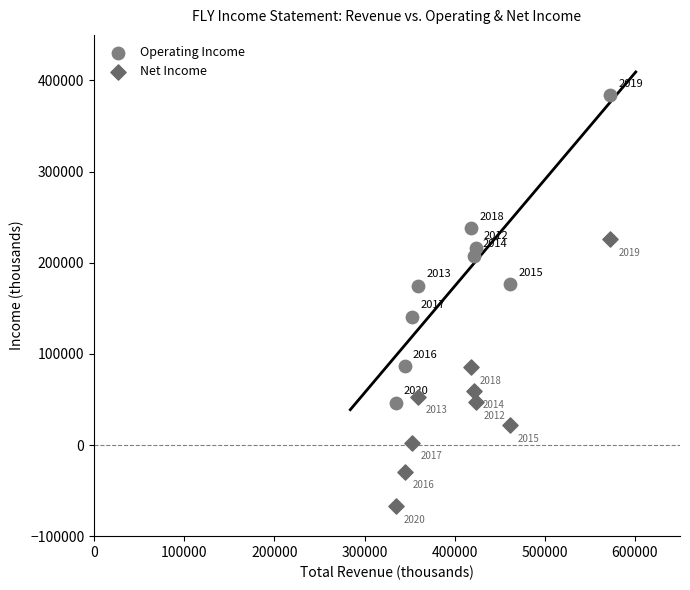

Which series reaches the maximum Y coordinate?

Operating Income